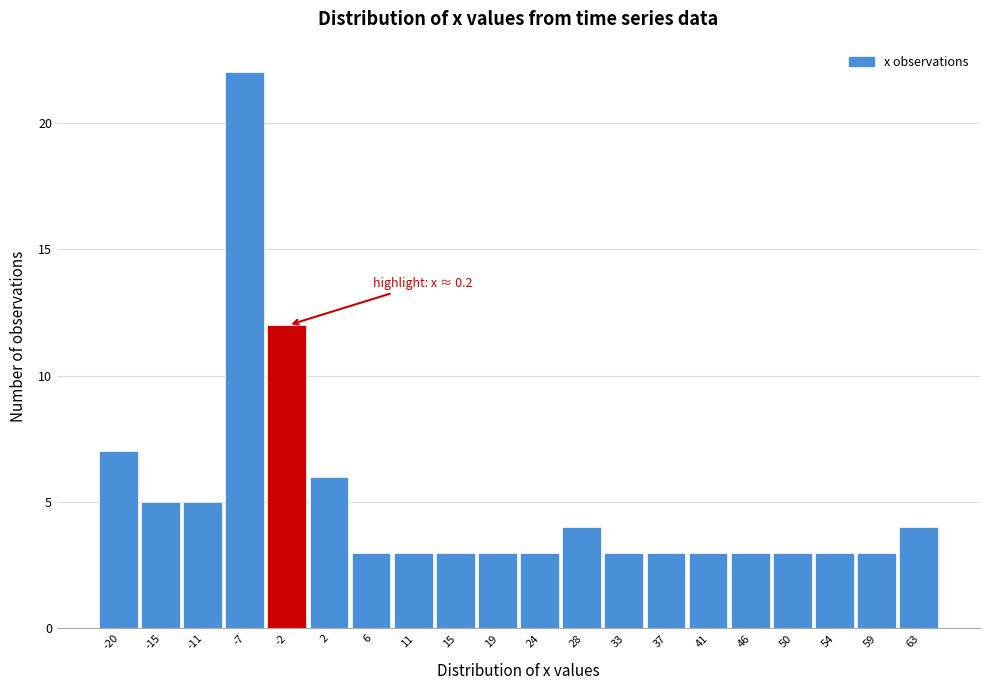

Reading left to right, list all the values displayed in this chart.

-20=7	-15=5	-11=5	-7=22	-2=12	2=6	6=3	11=3	15=3	19=3	24=3	28=4	33=3	37=3	41=3	46=3	50=3	54=3	59=3	63=4